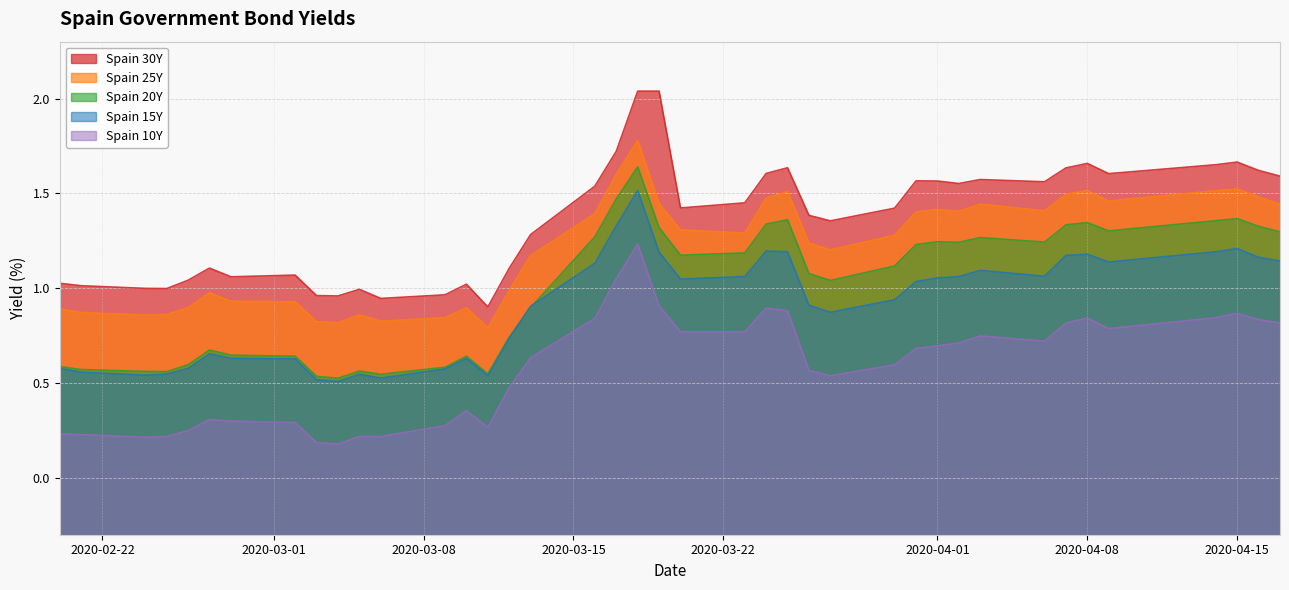

The Spain 25Y series shows 1.3 at 12. True or false?

False